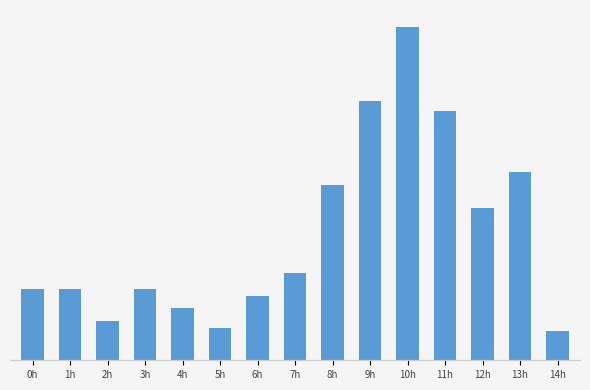

Are the bars horizontal?

No